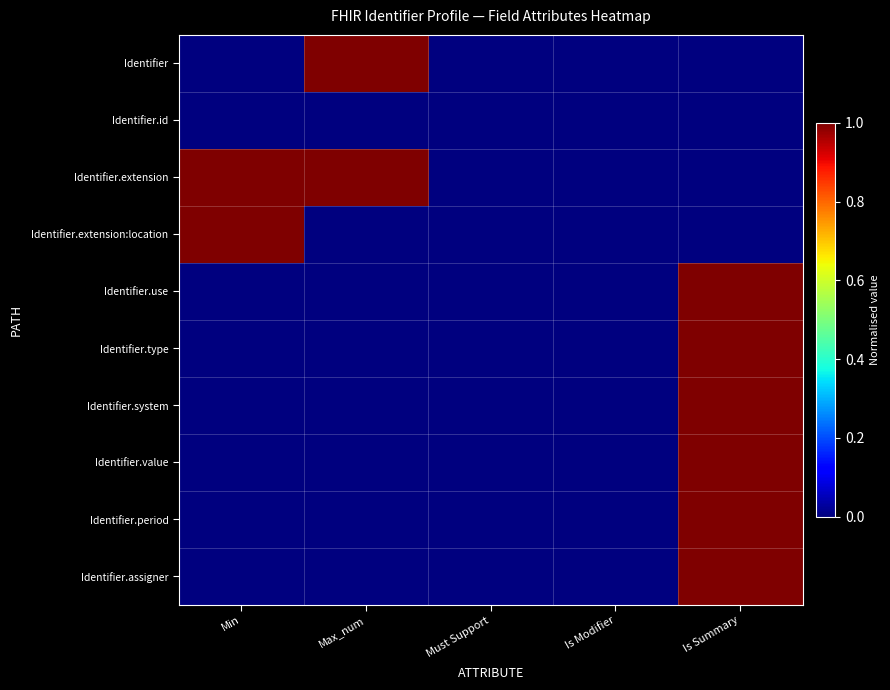

Reading left to right, transcribe all the data shown in this chart.

Identifier: Min=0	Max_num=1	Must Support=0	Is Modifier=0	Is Summary=0
Identifier.id: Min=0	Max_num=0	Must Support=0	Is Modifier=0	Is Summary=0
Identifier.extension: Min=1	Max_num=1	Must Support=0	Is Modifier=0	Is Summary=0
Identifier.extension:location: Min=1	Max_num=0	Must Support=0	Is Modifier=0	Is Summary=0
Identifier.use: Min=0	Max_num=0	Must Support=0	Is Modifier=0	Is Summary=1
Identifier.type: Min=0	Max_num=0	Must Support=0	Is Modifier=0	Is Summary=1
Identifier.system: Min=0	Max_num=0	Must Support=0	Is Modifier=0	Is Summary=1
Identifier.value: Min=0	Max_num=0	Must Support=0	Is Modifier=0	Is Summary=1
Identifier.period: Min=0	Max_num=0	Must Support=0	Is Modifier=0	Is Summary=1
Identifier.assigner: Min=0	Max_num=0	Must Support=0	Is Modifier=0	Is Summary=1